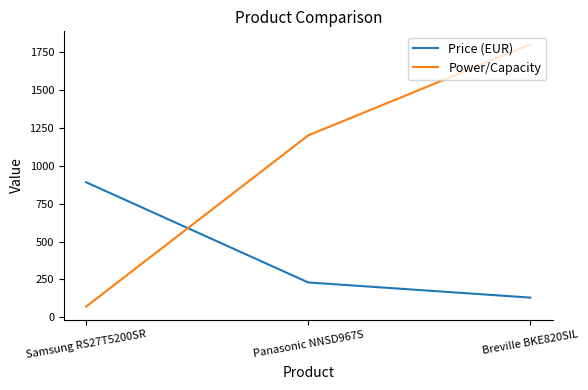

Is it true that Price (EUR) equals 230.6 at Breville BKE820SIL?

False